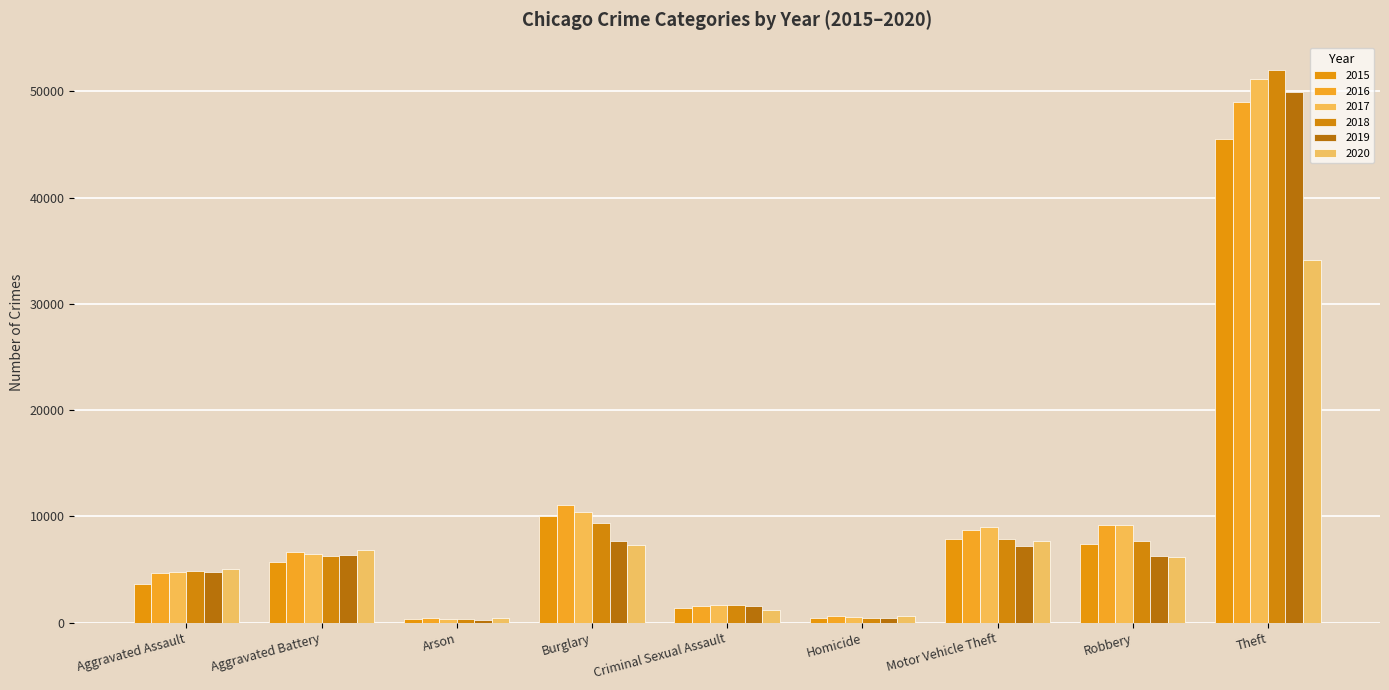

How many values in the 2020 series are below 6207?

4